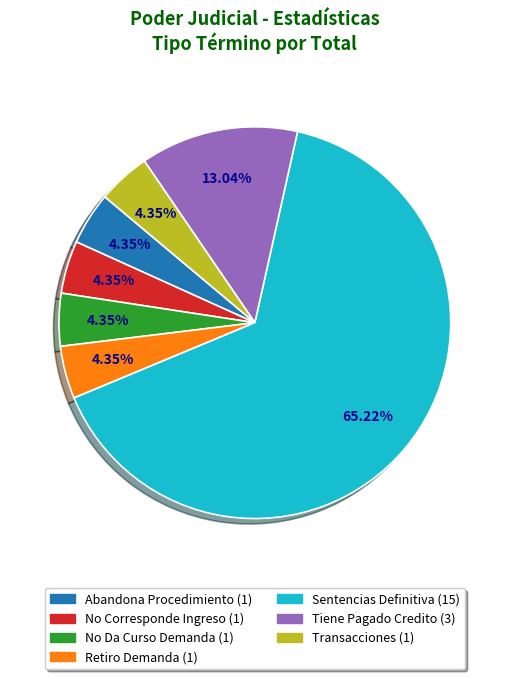

Which category has the biggest portion of the pie?

Sentencias Definitiva